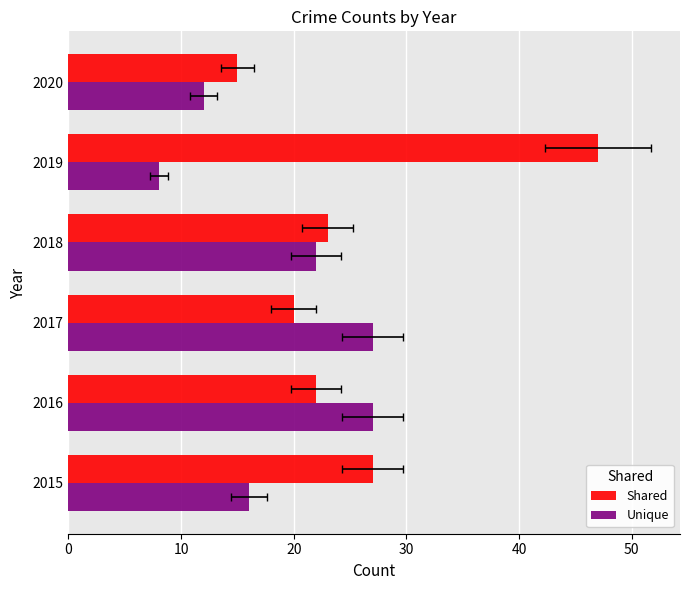

Are the bars horizontal?

Yes